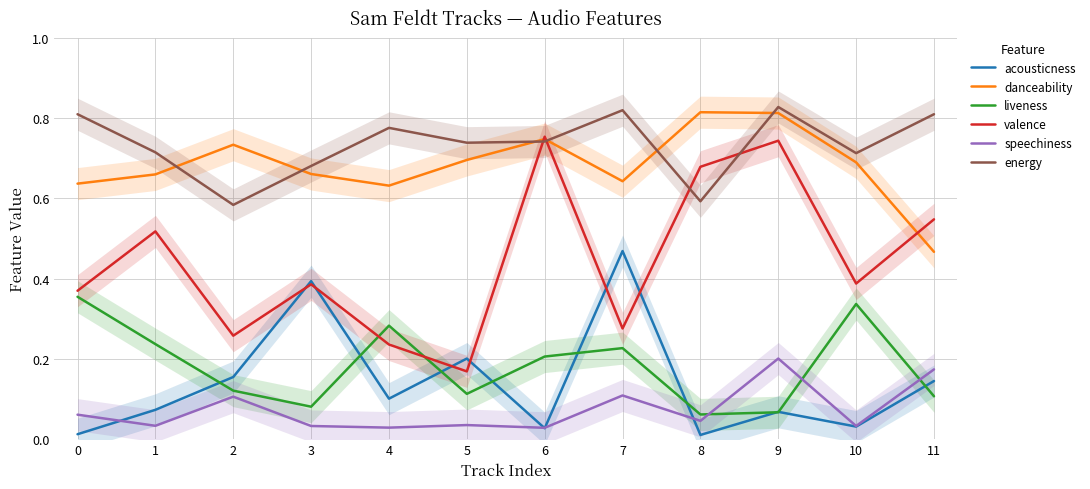

Reading left to right, what are all the values shown in this chart?

acousticness: 0.0	0.1	0.2	0.4	0.1	0.2	0.0	0.5	0.0	0.1	0.0	0.1
danceability: 0.6	0.7	0.7	0.7	0.6	0.7	0.7	0.6	0.8	0.8	0.7	0.5
liveness: 0.4	0.2	0.1	0.1	0.3	0.1	0.2	0.2	0.1	0.1	0.3	0.1
valence: 0.4	0.5	0.3	0.4	0.2	0.2	0.8	0.3	0.7	0.7	0.4	0.5
speechiness: 0.1	0.0	0.1	0.0	0.0	0.0	0.0	0.1	0.0	0.2	0.0	0.2
energy: 0.8	0.7	0.6	0.7	0.8	0.7	0.7	0.8	0.6	0.8	0.7	0.8